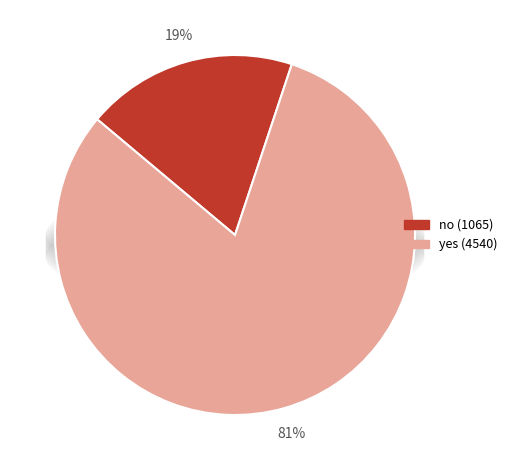

How many slices are in this pie chart?

2